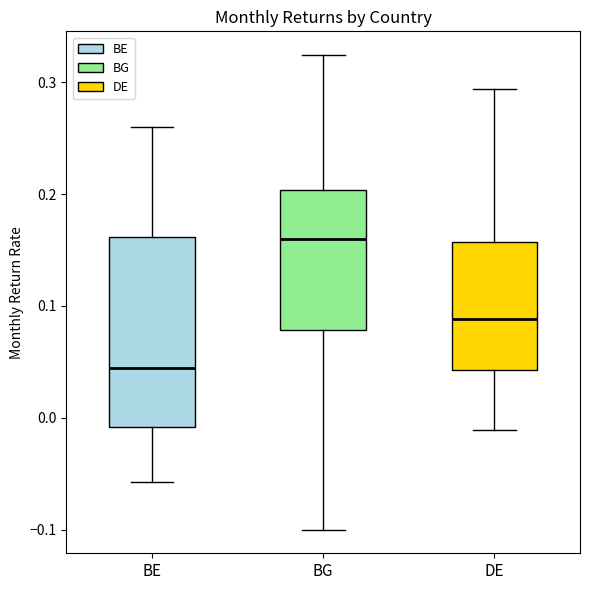

Reading left to right, read every box against the y-axis: the position of its median line, the range the box covers, and the ends of its whiskers. The values are not printed on the chart, so give them approximately, as read against the axis.

BE: median 0.04, box -0.01 to 0.16, whiskers -0.06 to 0.26
BG: median 0.16, box 0.08 to 0.20, whiskers -0.10 to 0.32
DE: median 0.09, box 0.04 to 0.16, whiskers -0.01 to 0.29